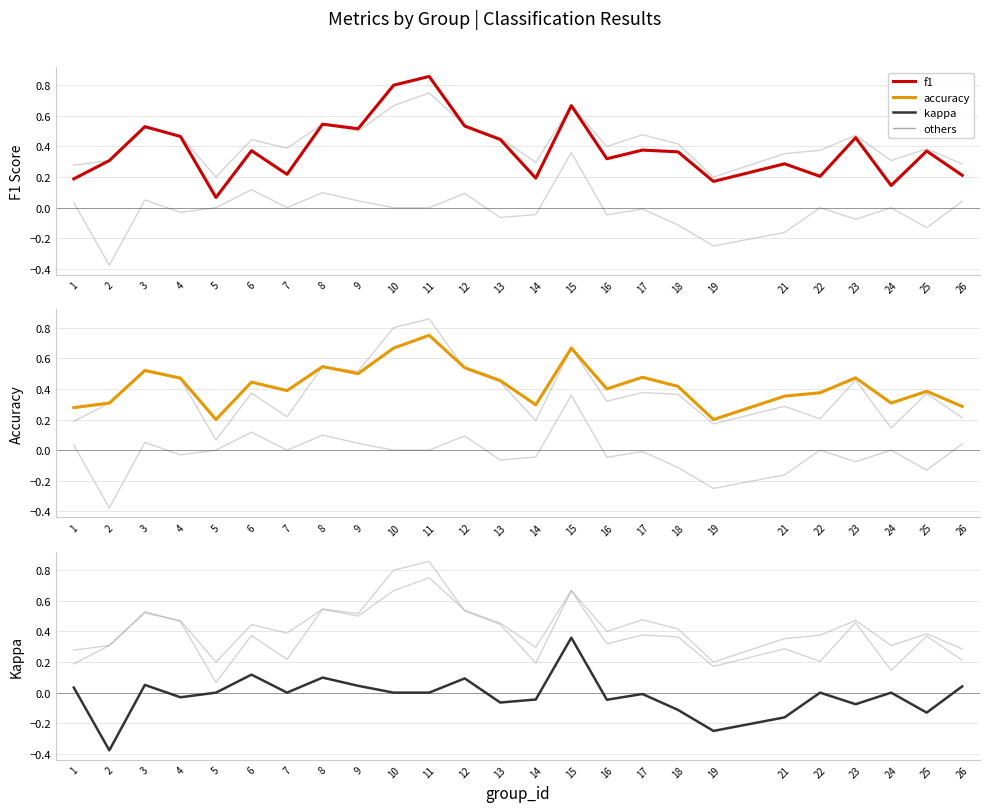

Does the chart have visible grid lines?

Yes